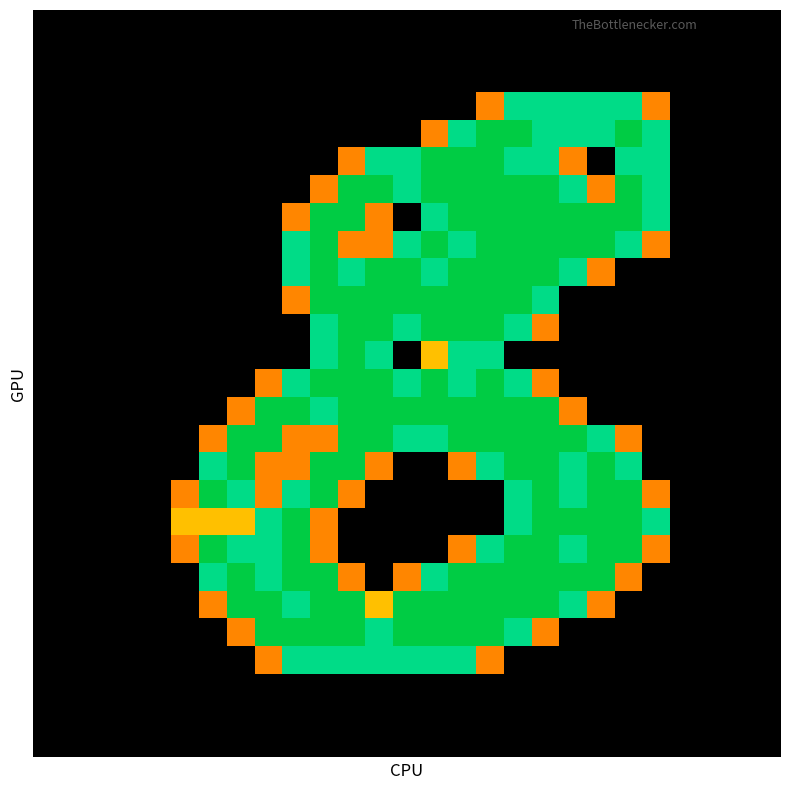

At which category is the sum across all series the highest?

17